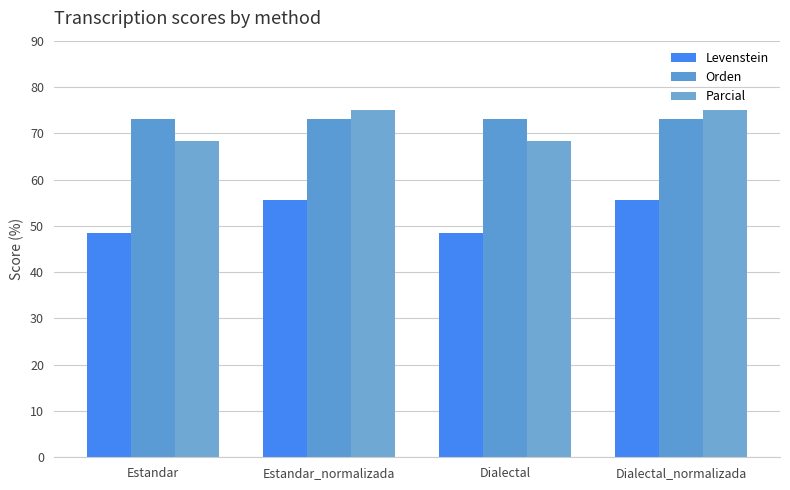

Which series has the largest range (max minus min)?

Levenstein